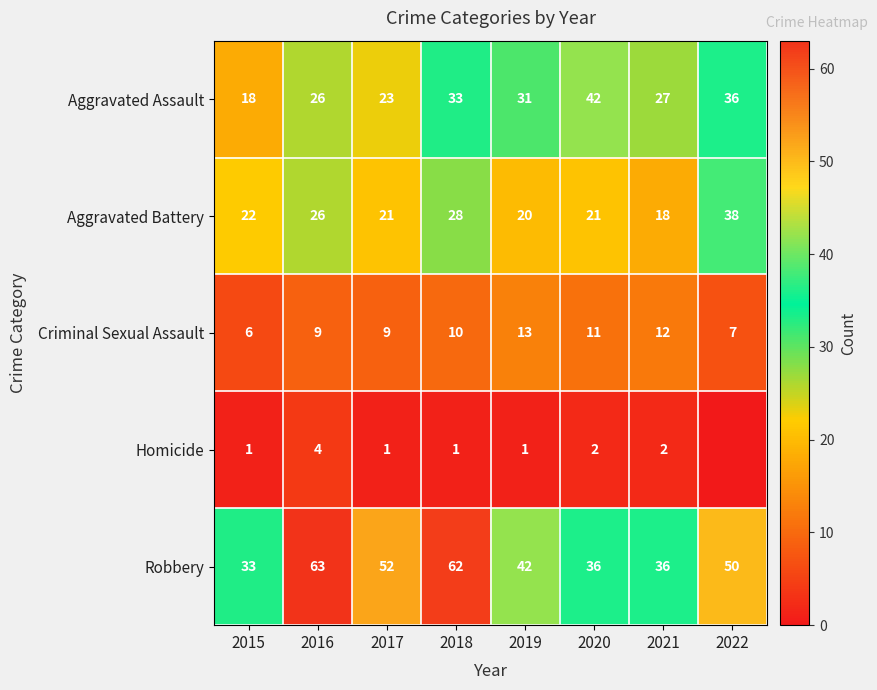

Between 2018 and 2022, which is larger?

2022